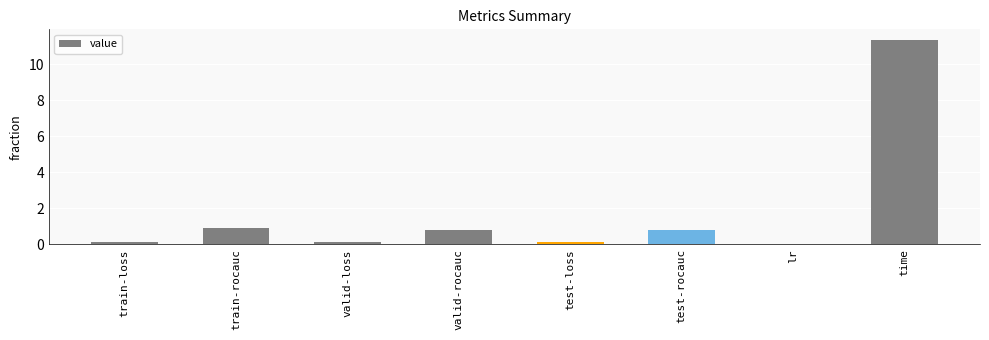

What is the approximate value at test-loss?

0.1